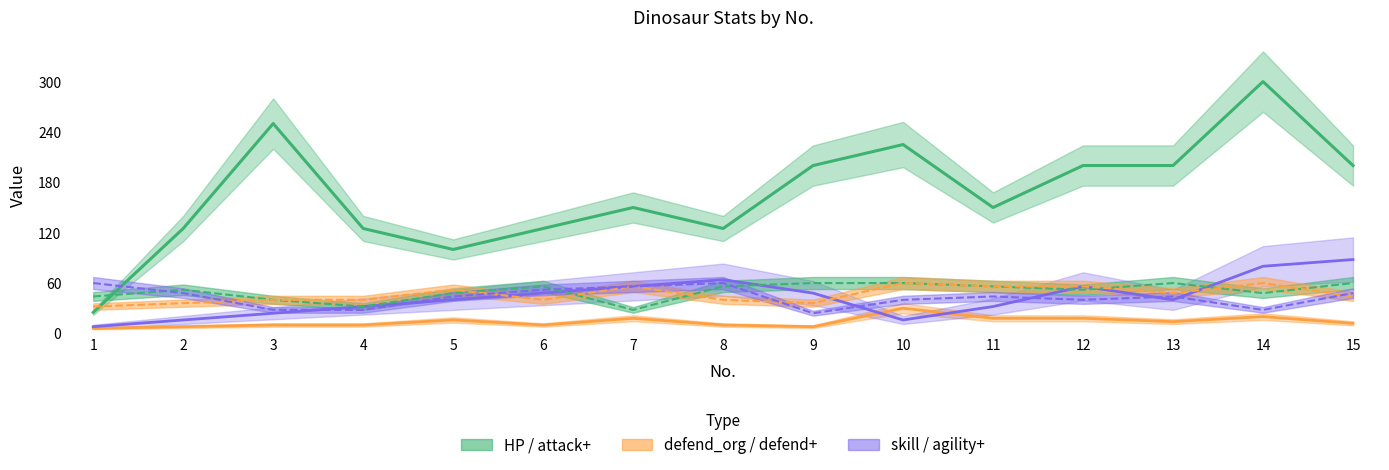

Reading left to right, what are all the values shown in this chart?

skill: 8	16	24	32	40	48	56	64	48	16	32	56	40	80	88
defend_org: 6	8	10	10	16	10	18	10	8	30	18	18	14	20	12
HP: 25	125	250	125	100	125	150	125	200	225	150	200	200	300	200
attack+: 44	52	40	32	48	56	28	56	60	60	56	52	60	48	60
defend+: 32	36	40	40	52	40	56	40	36	60	56	56	48	60	44
agility+: 60	48	28	28	44	52	56	60	24	40	44	40	44	28	48